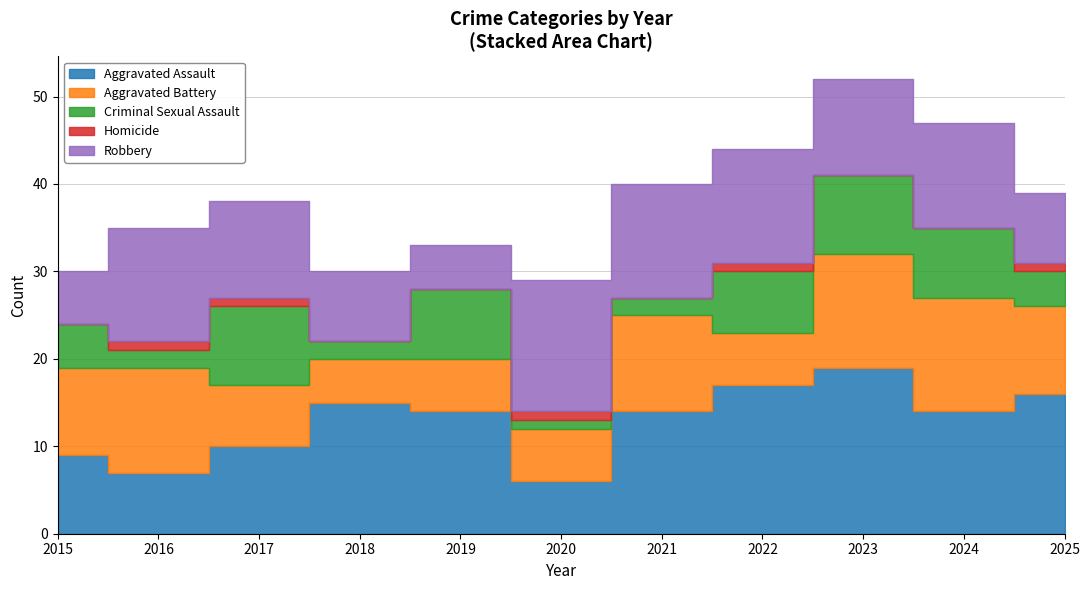

What is the difference between the maximum and second lowest values in the Aggravated Battery series?

7